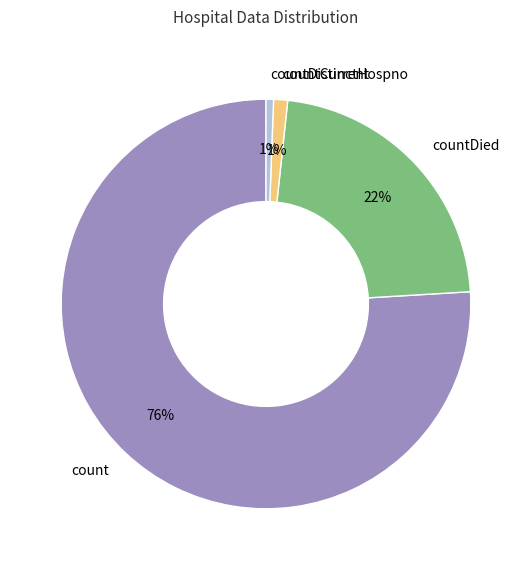

What percentage is the countCurrent slice, to the nearest percent?

1%